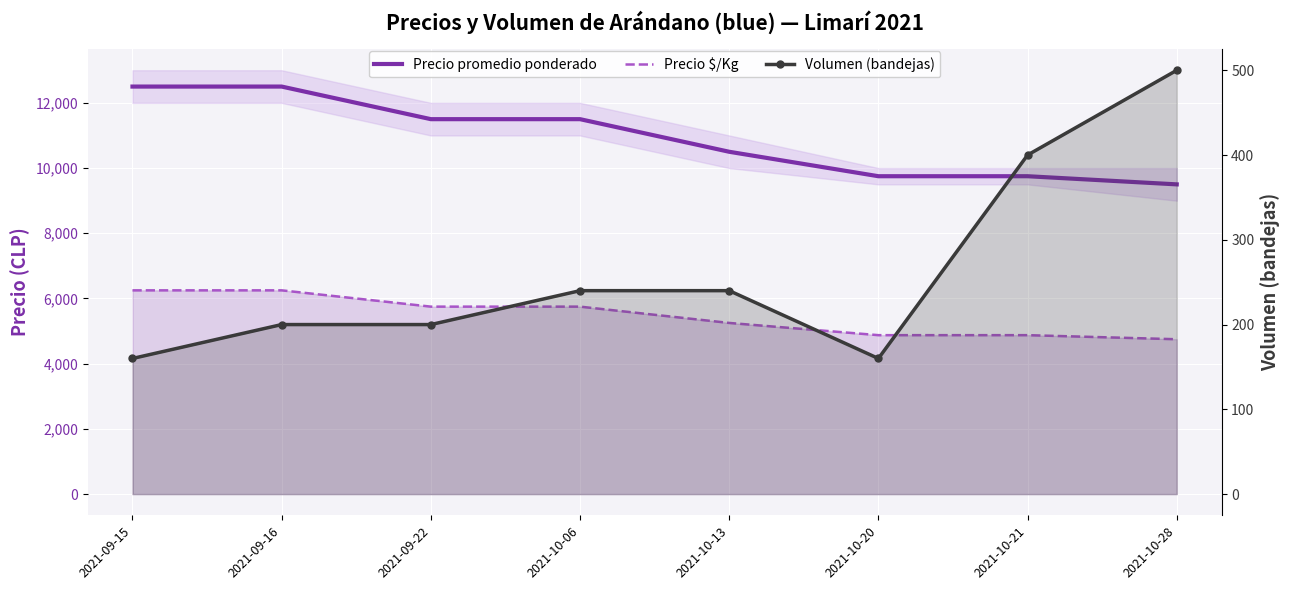

Reading right to left, transcribe all the data shown in this chart.

Precio promedio ponderado: 9500	9750	9750	10500	11500	11500	12500	12500
Precio $/Kg: 4750	4875	4875	5250	5750	5750	6250	6250
Volumen (bandejas): 500	400	160	240	240	200	200	160